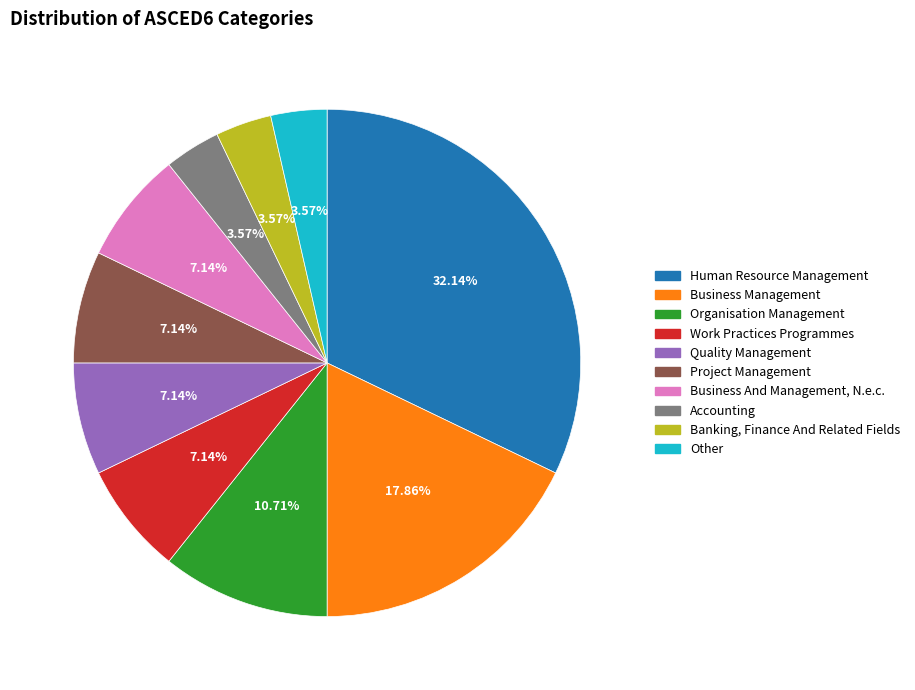

What percentage is the Other slice, to the nearest percent?

4%